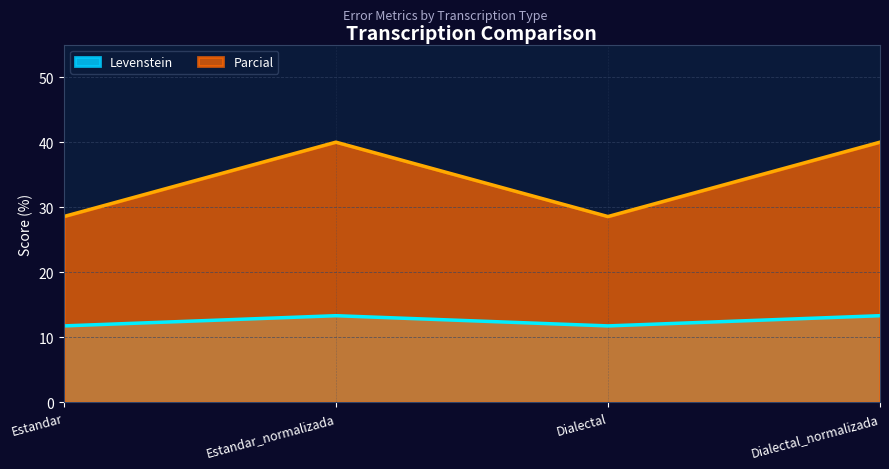

Does the chart have visible grid lines?

Yes